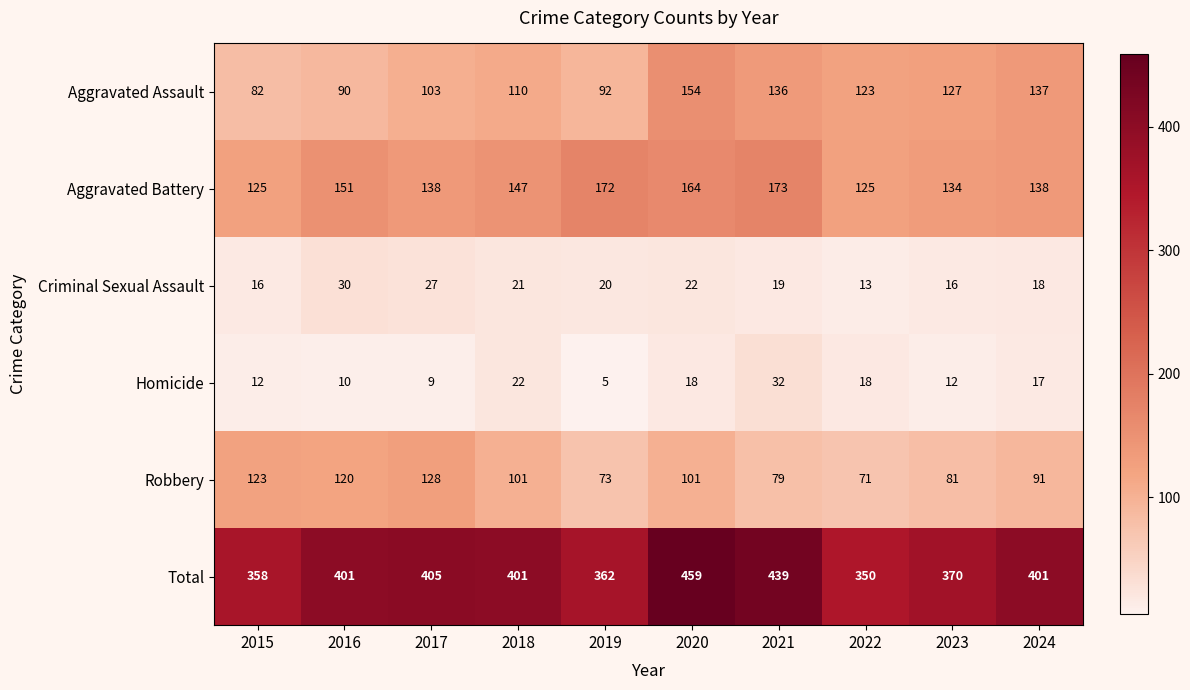

Which series has the largest total across all categories?

Total